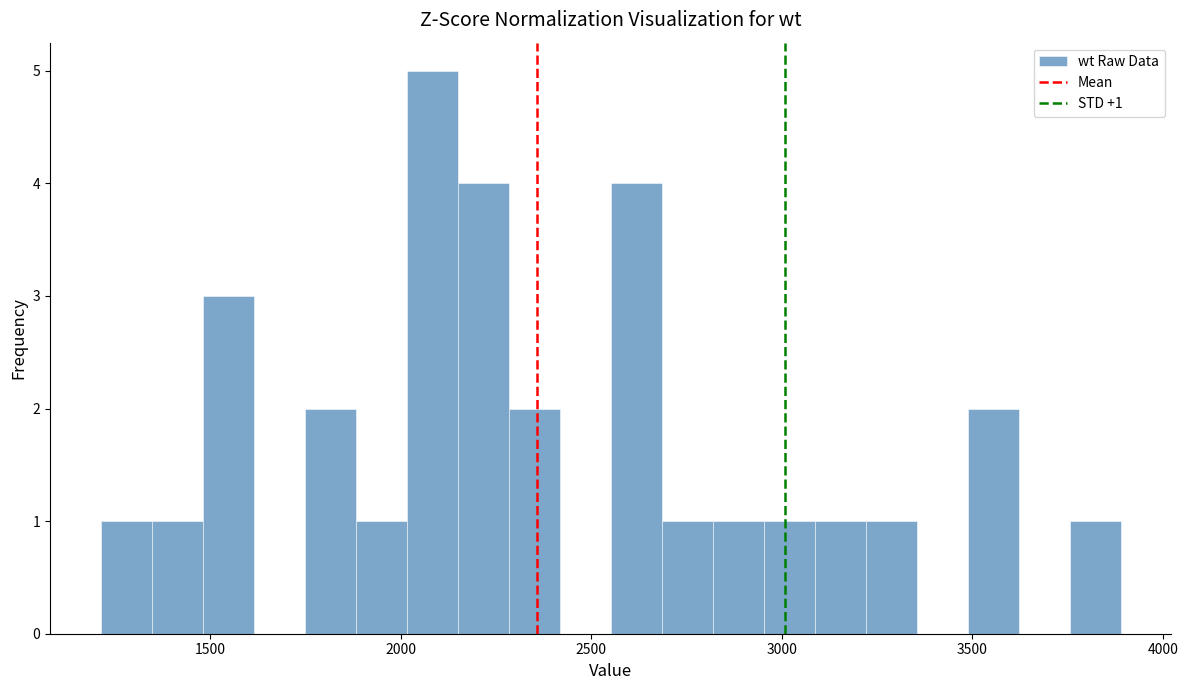

Around what value on the x-axis is the tallest bar? Give the approximate position of its centre, as read against the axis.

2100